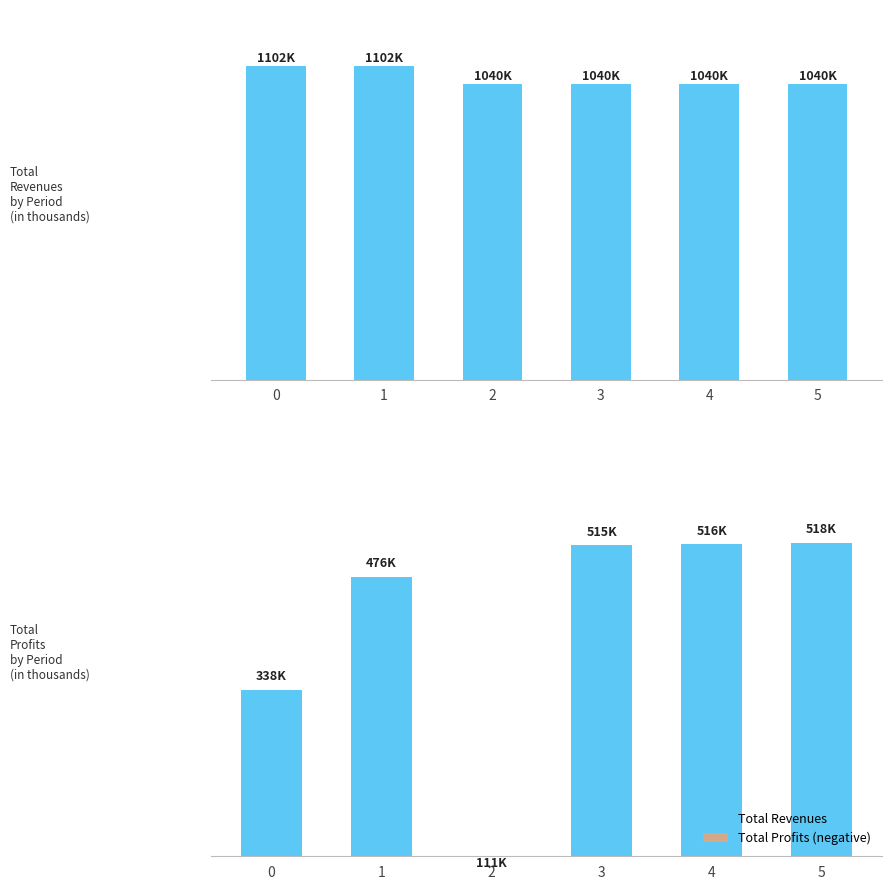

The Total Profits series shows 338451.8 at 0. True or false?

True